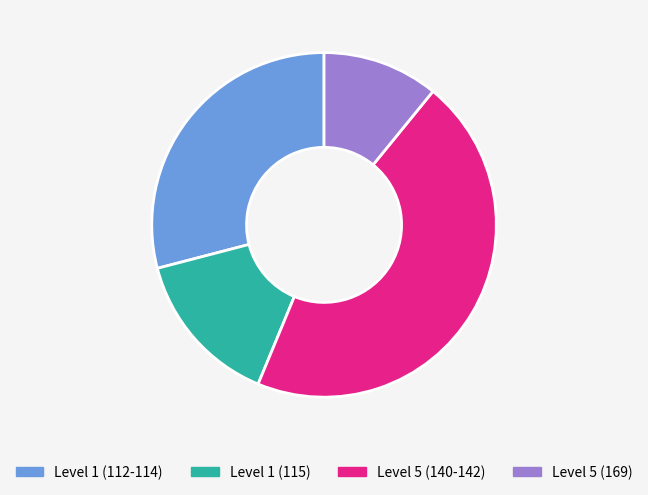

Does any single category account for the majority?

No